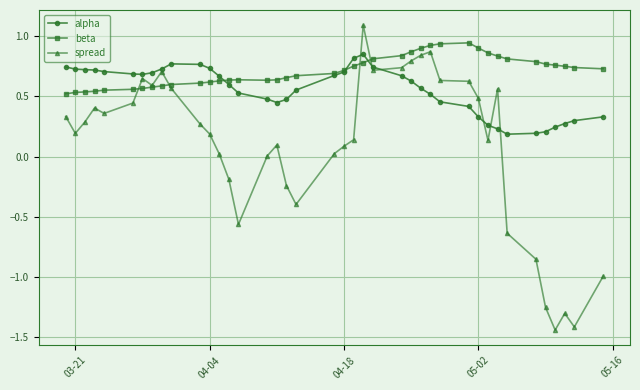

What is the maximum value shown in the chart?

1.1